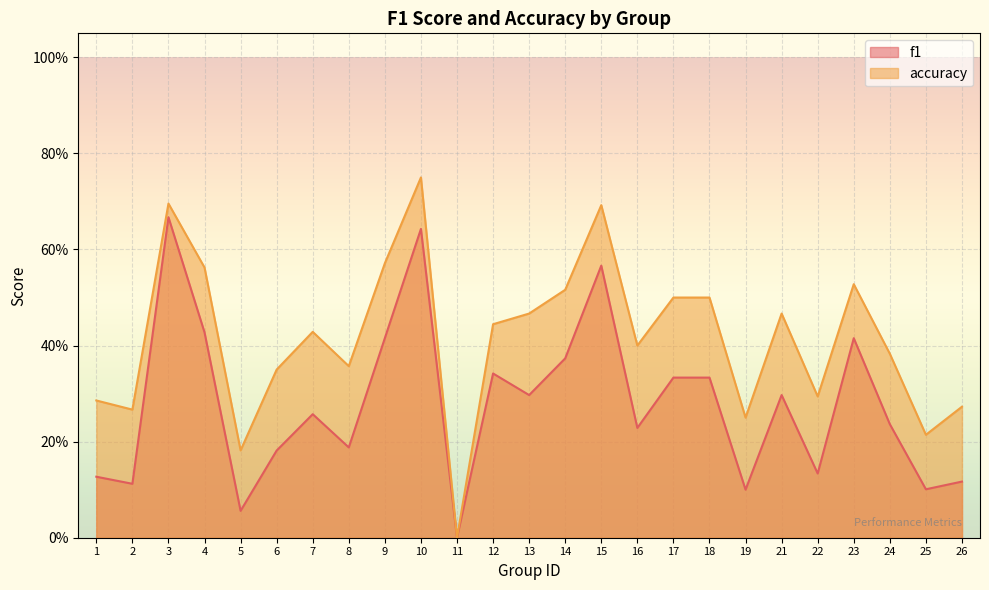

At which category does accuracy reach its first local valley?

2